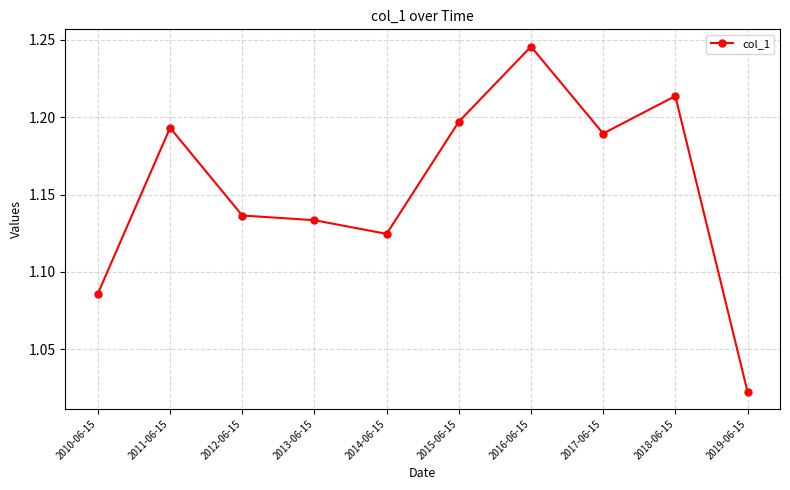

Which label corresponds to the largest value in the chart?

2016-06-15